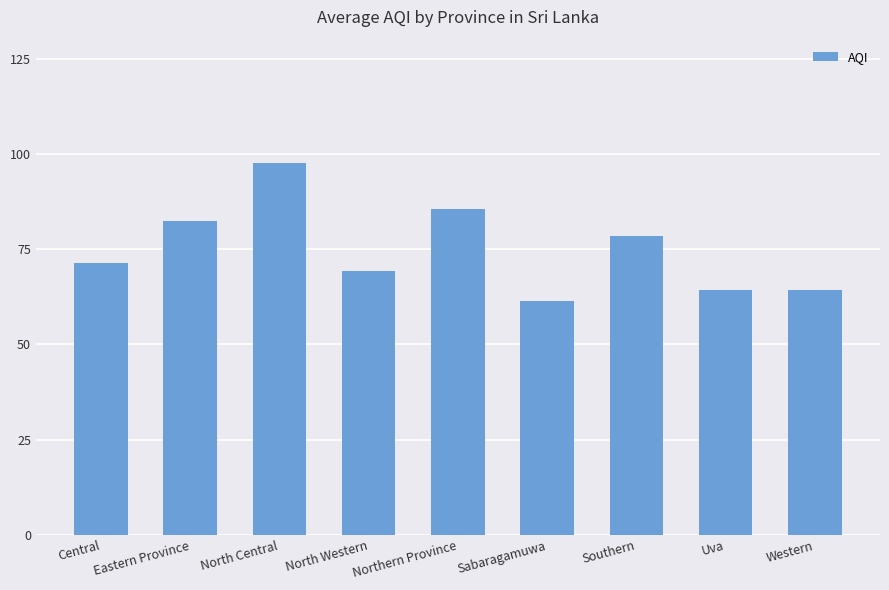

How many data points does each series have?

9